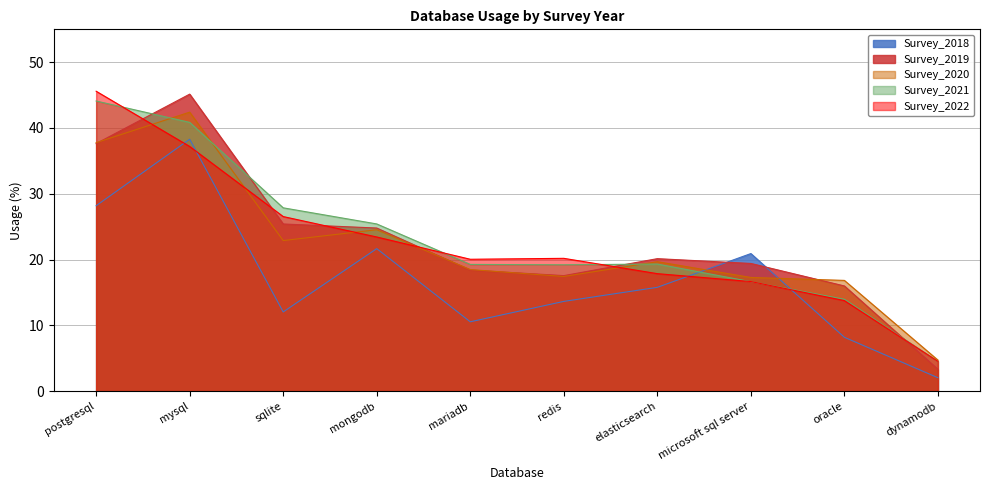

What is the sum of the Survey_2021 values at microsoft sql server and mongodb?

42.1